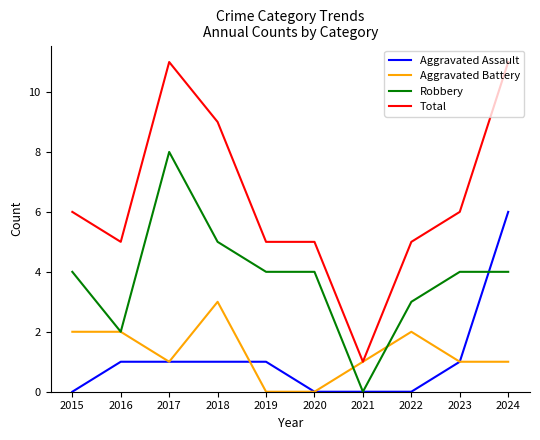

True or false: Aggravated Battery and Robbery cross at least once.

True